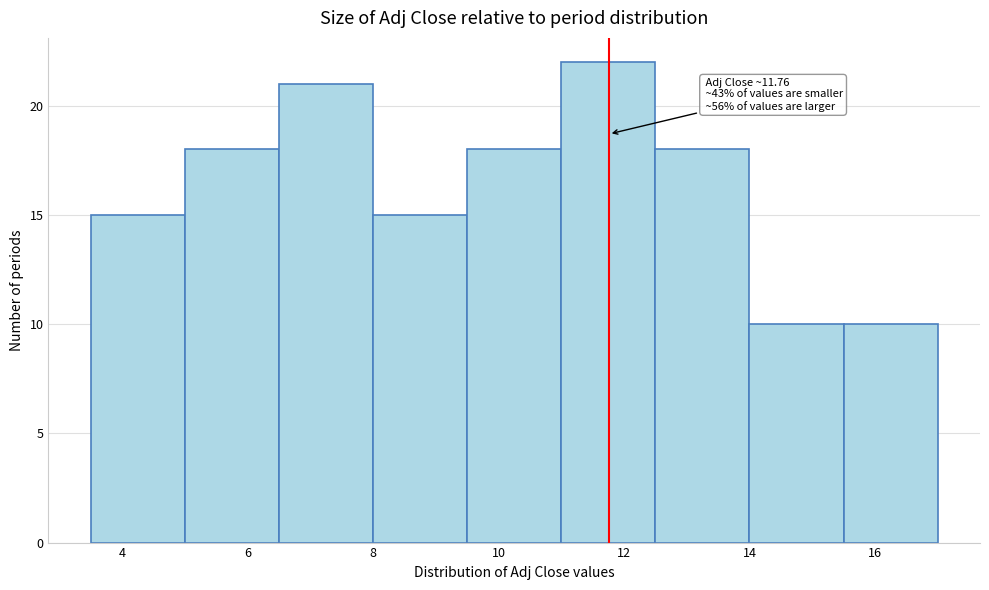

Over which range of the x-axis is the bar tallest?

11.0 to 12.5